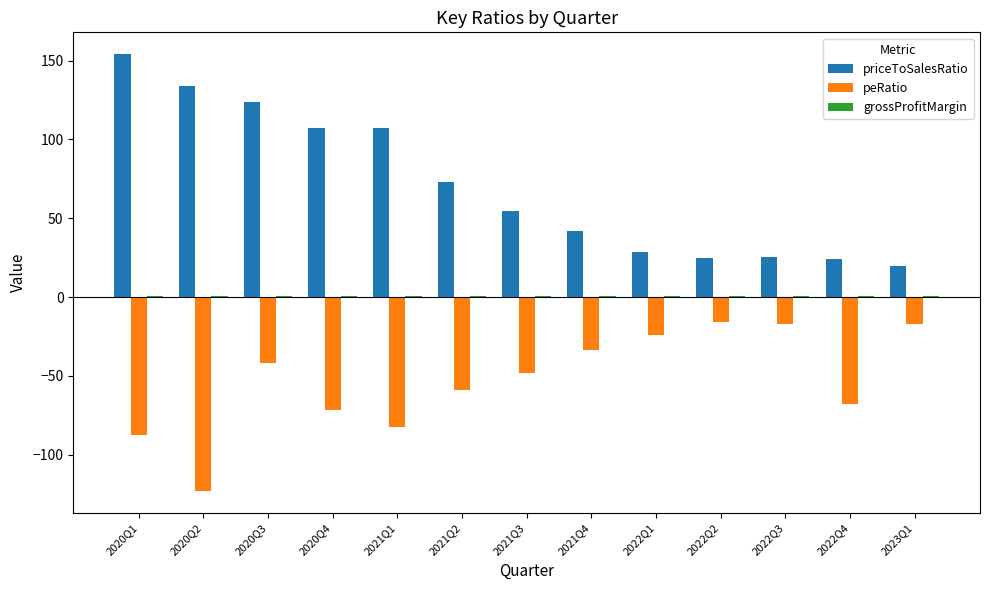

What is the greatest value displayed?

154.0